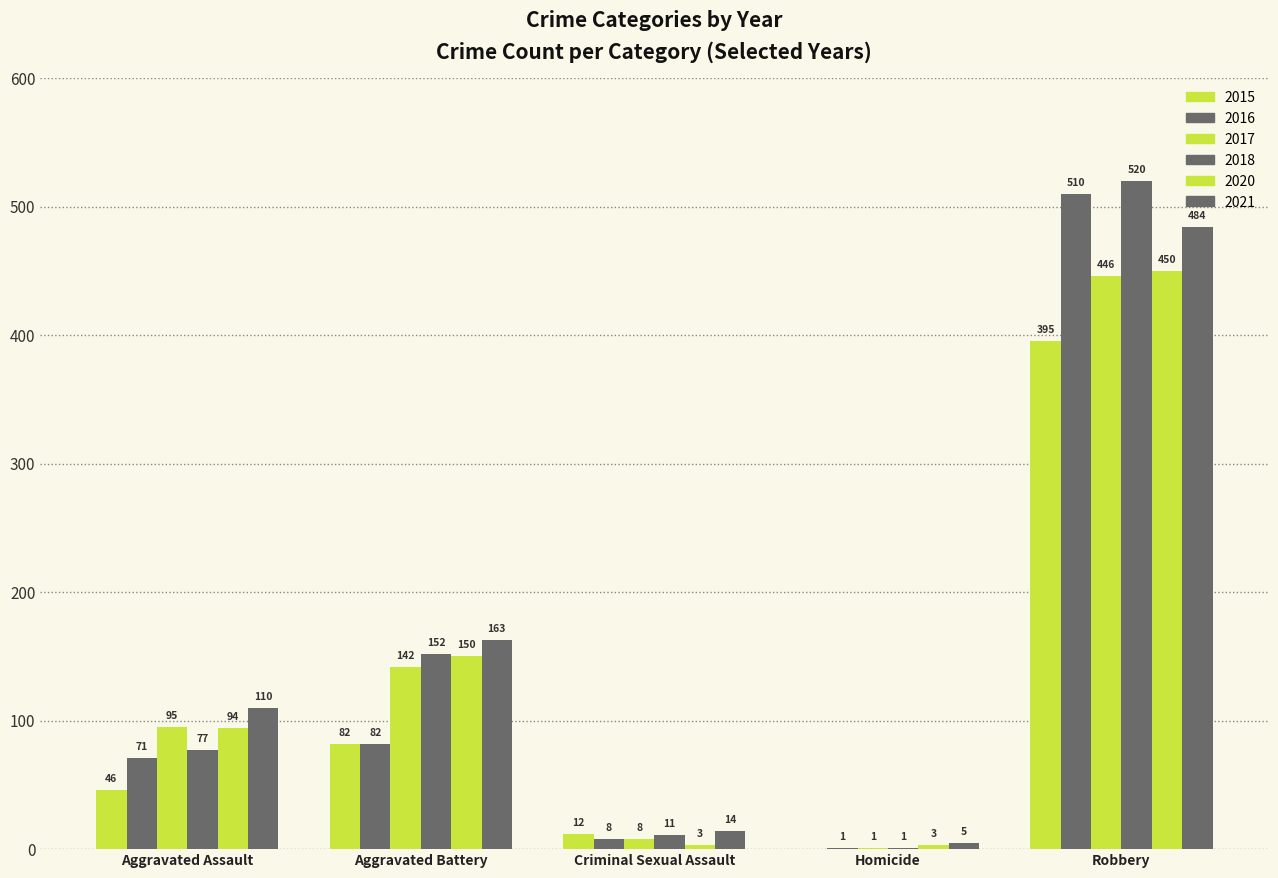

What position from the right is Homicide?

2